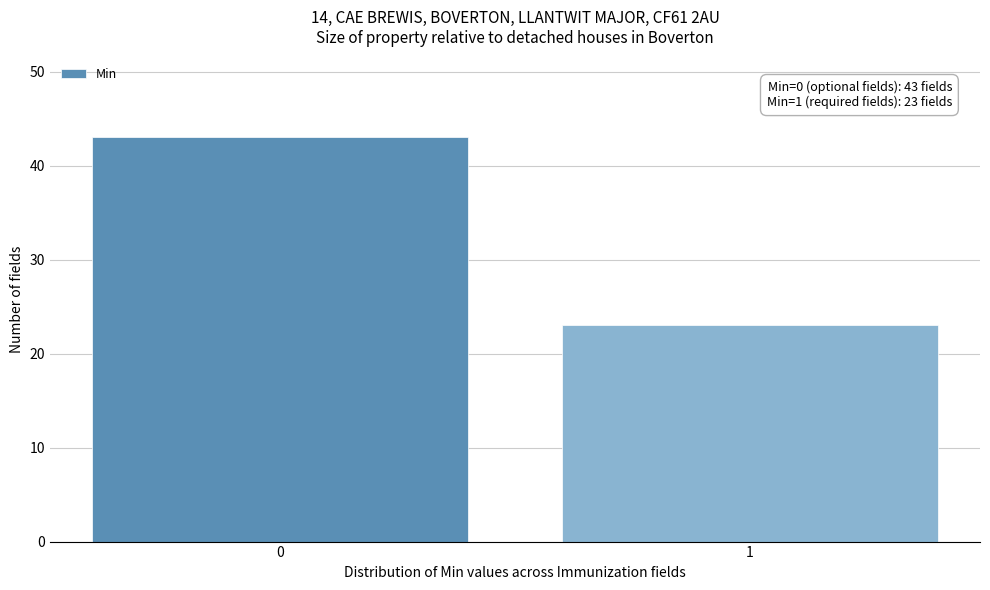

Reading left to right, transcribe all the data shown in this chart.

43	23